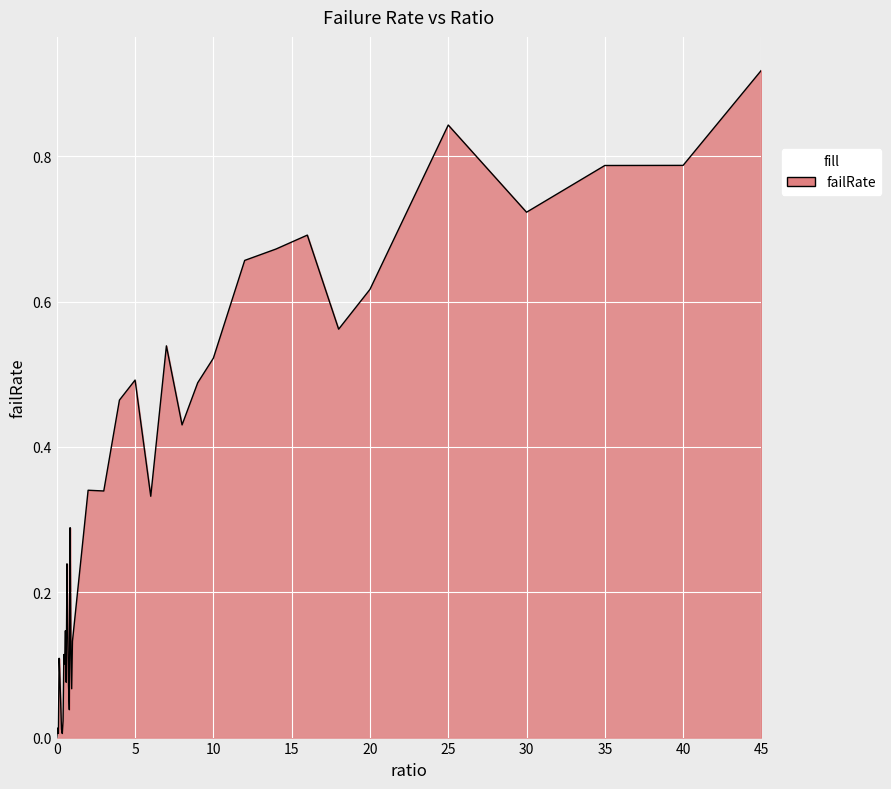

Which label corresponds to the largest value in the chart?

45